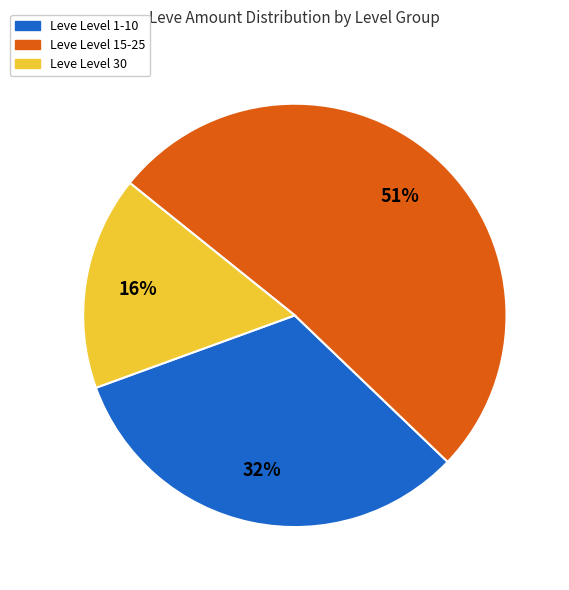

To the nearest percent, what is the average slice percentage?

33%